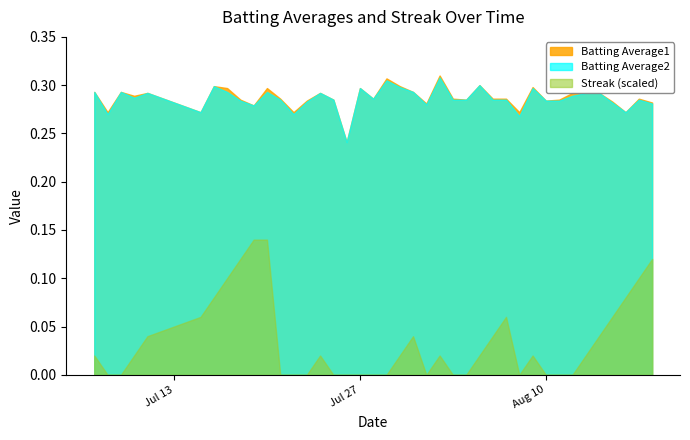

What is the approximate value of Batting Average1 at 5?

0.3